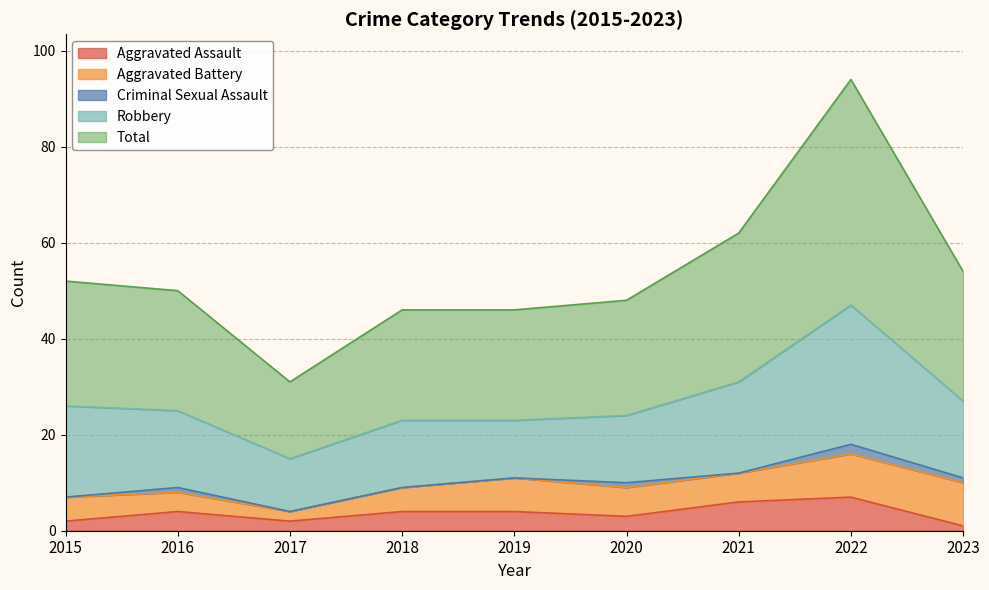

What is the difference between the Aggravated Assault values at 2022 and 2017?

5